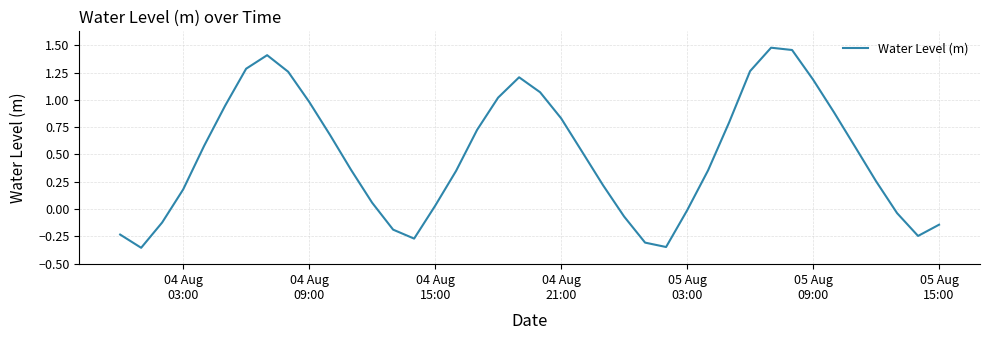

What is the difference between the maximum and minimum values?

1.8